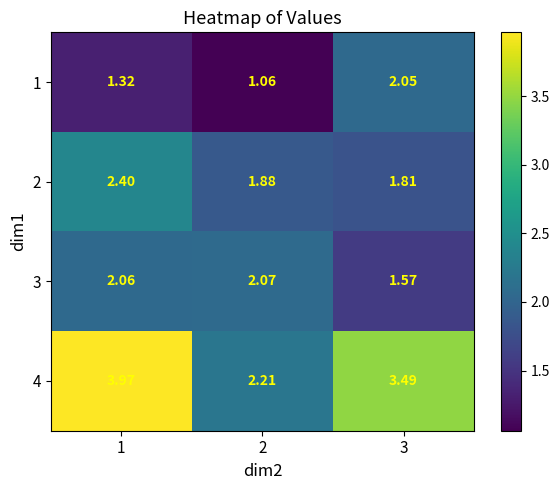

Is the value of 1 at 3 greater than the value of 2 at 3?

Yes